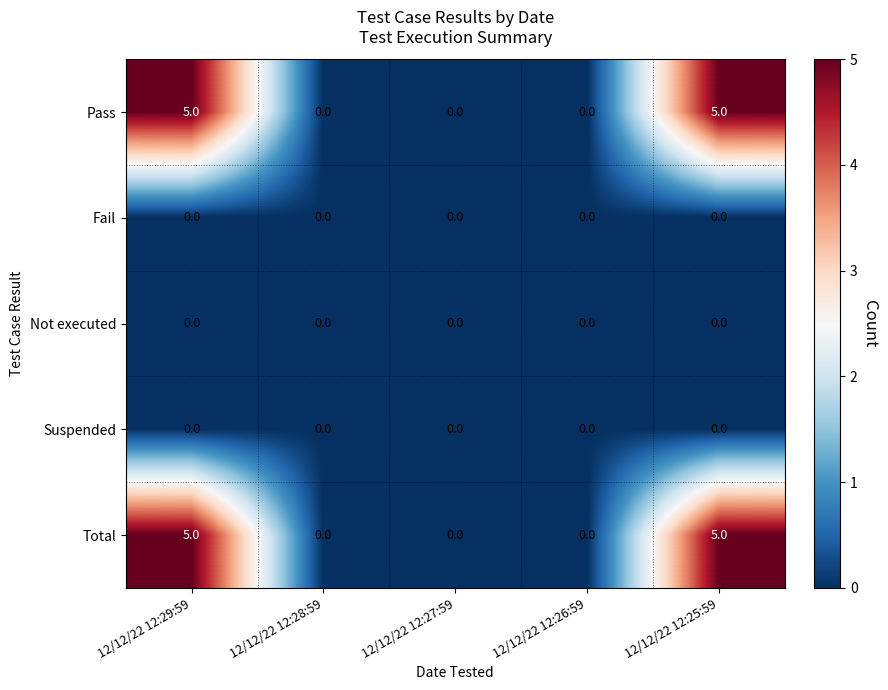

The value of Suspended at 12/12/22 12:25:59 is 0. True or false?

True